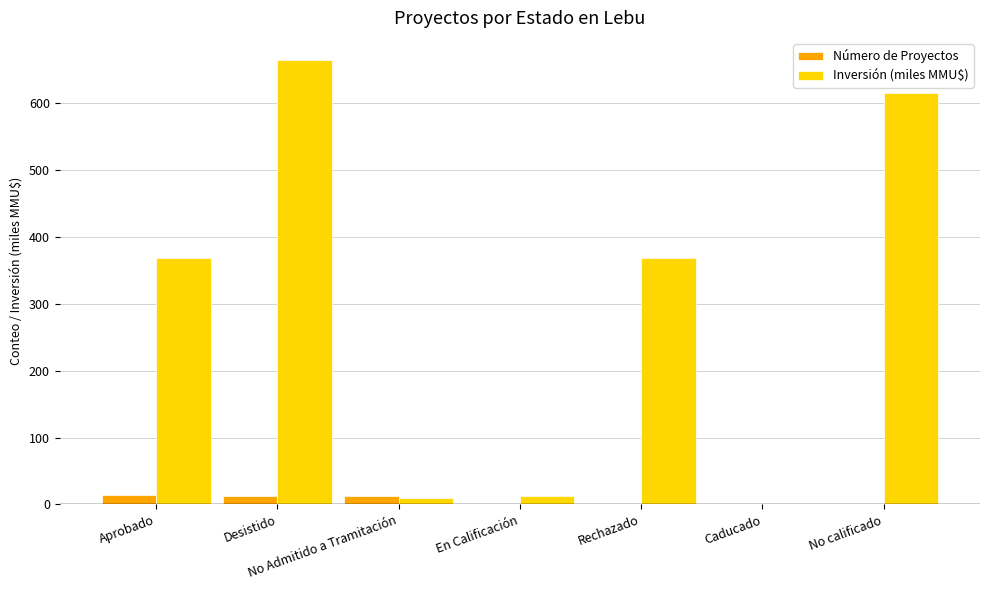

The value of Inversión (miles MMU$) at Aprobado is 368.9. True or false?

True